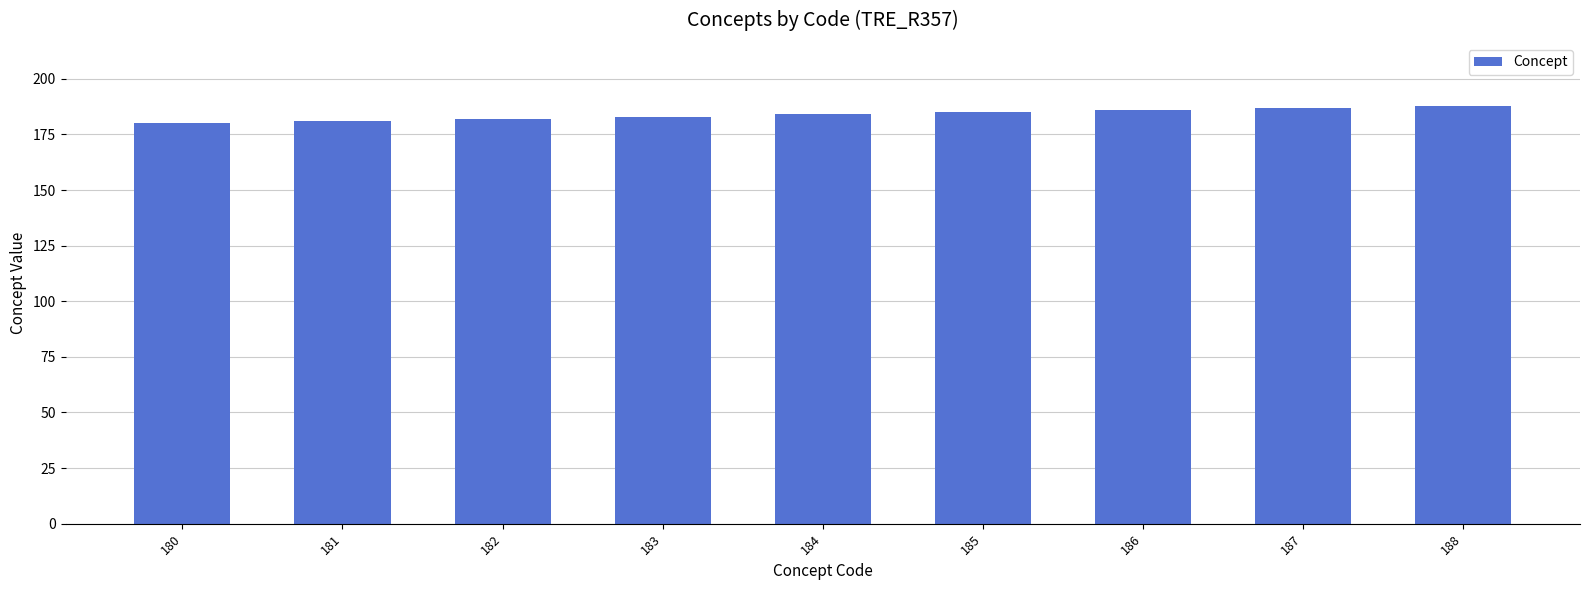

True or false: the data shows 187 at 187.

True